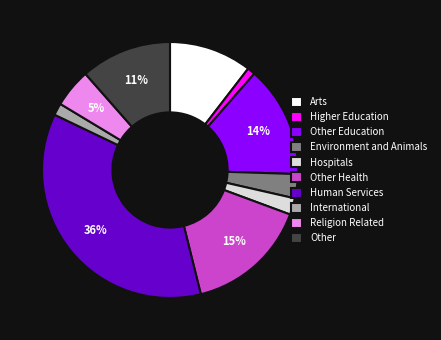

Is there a majority slice in this chart?

No